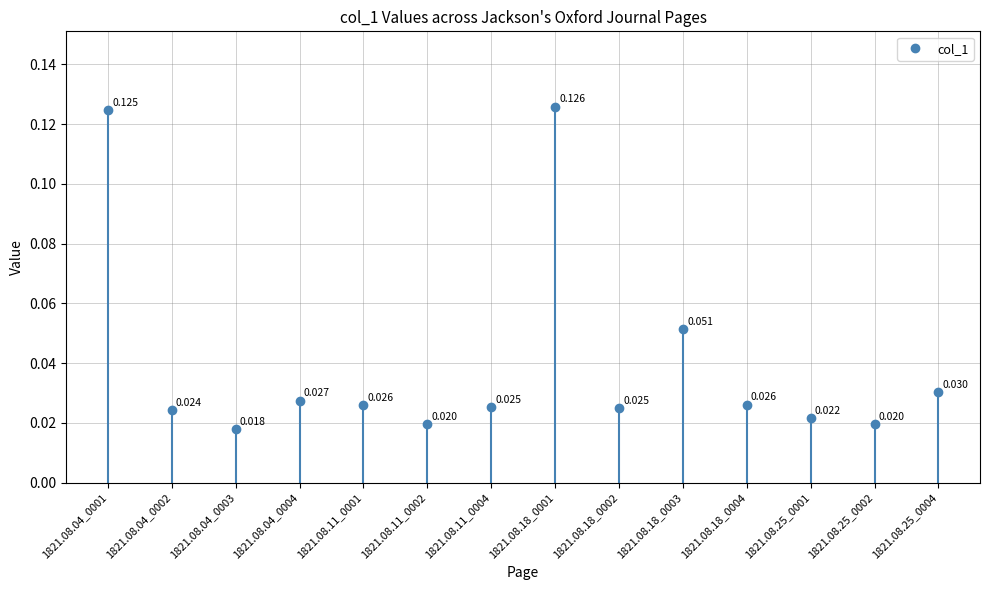

How many lines are shown in the chart?

1